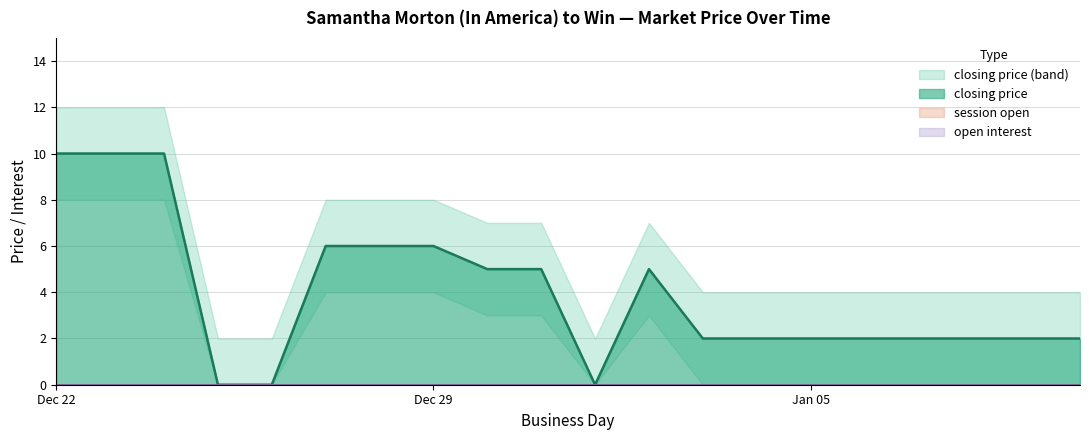

Does the chart have visible grid lines?

Yes